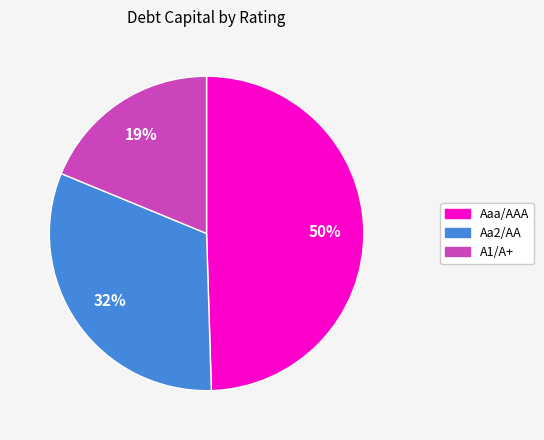

Do Aaa/AAA and Aa2/AA together represent more than half of the pie?

Yes